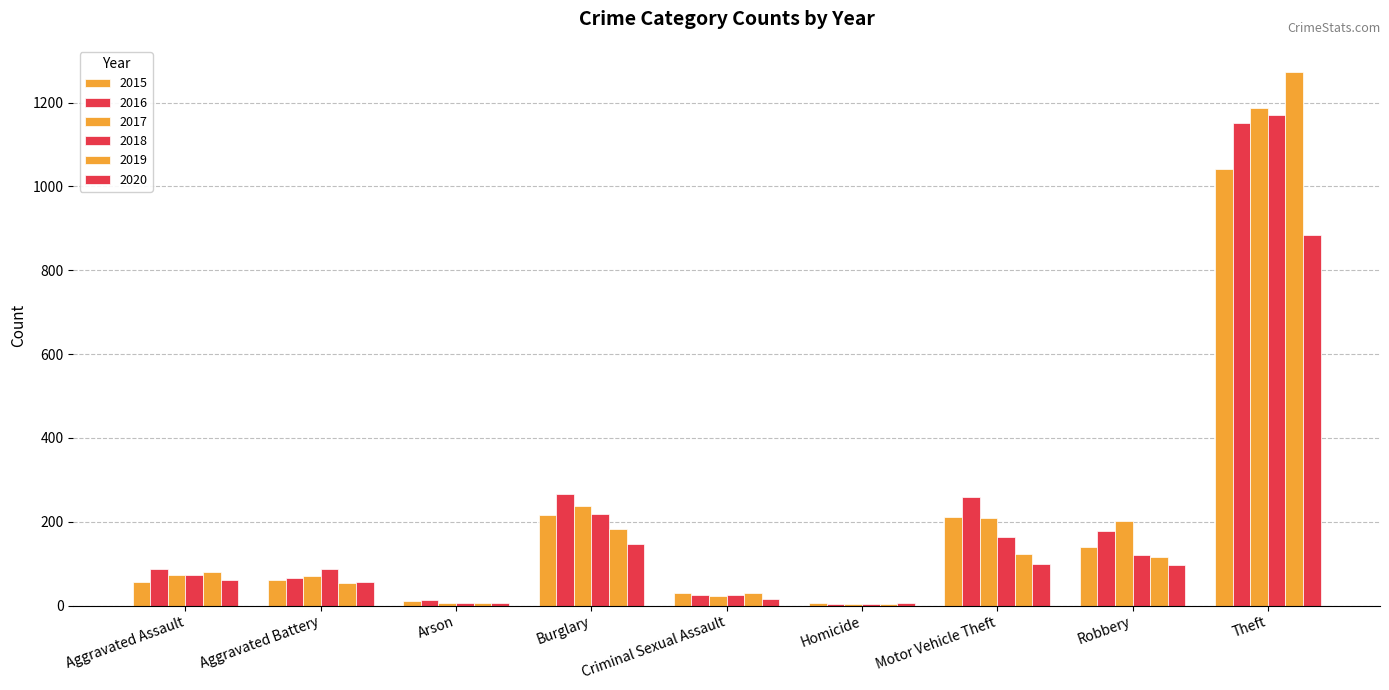

What is the difference between the 2019 values at Theft and Robbery?

1156